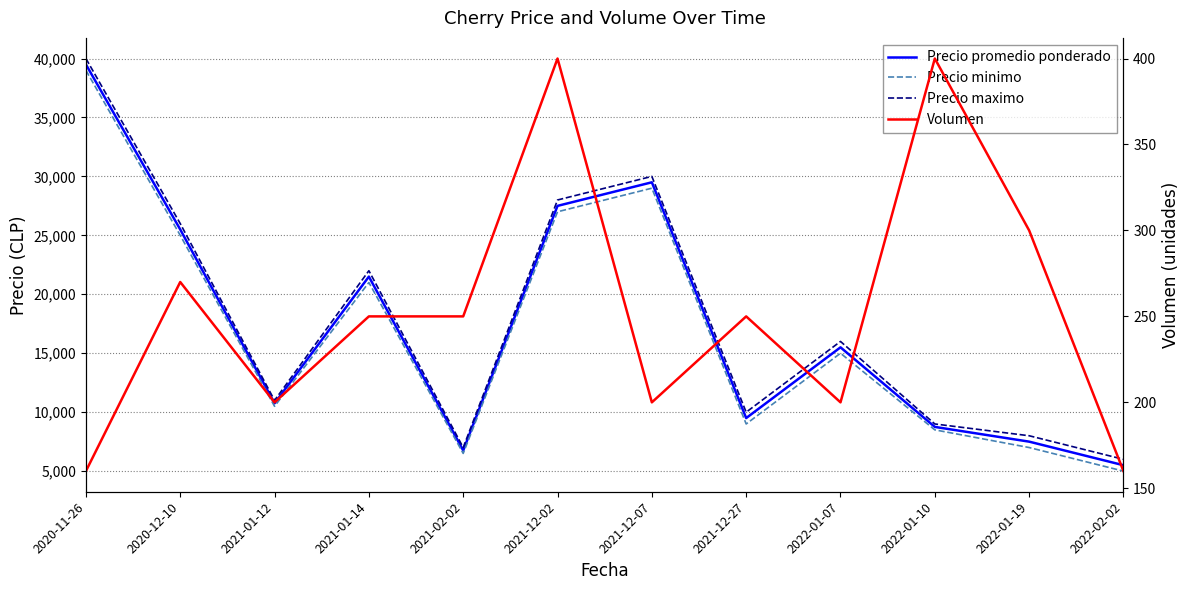

Rank the series by their maximum value, from highest to lowest.

Precio maximo, Precio promedio ponderado, Precio minimo, Volumen